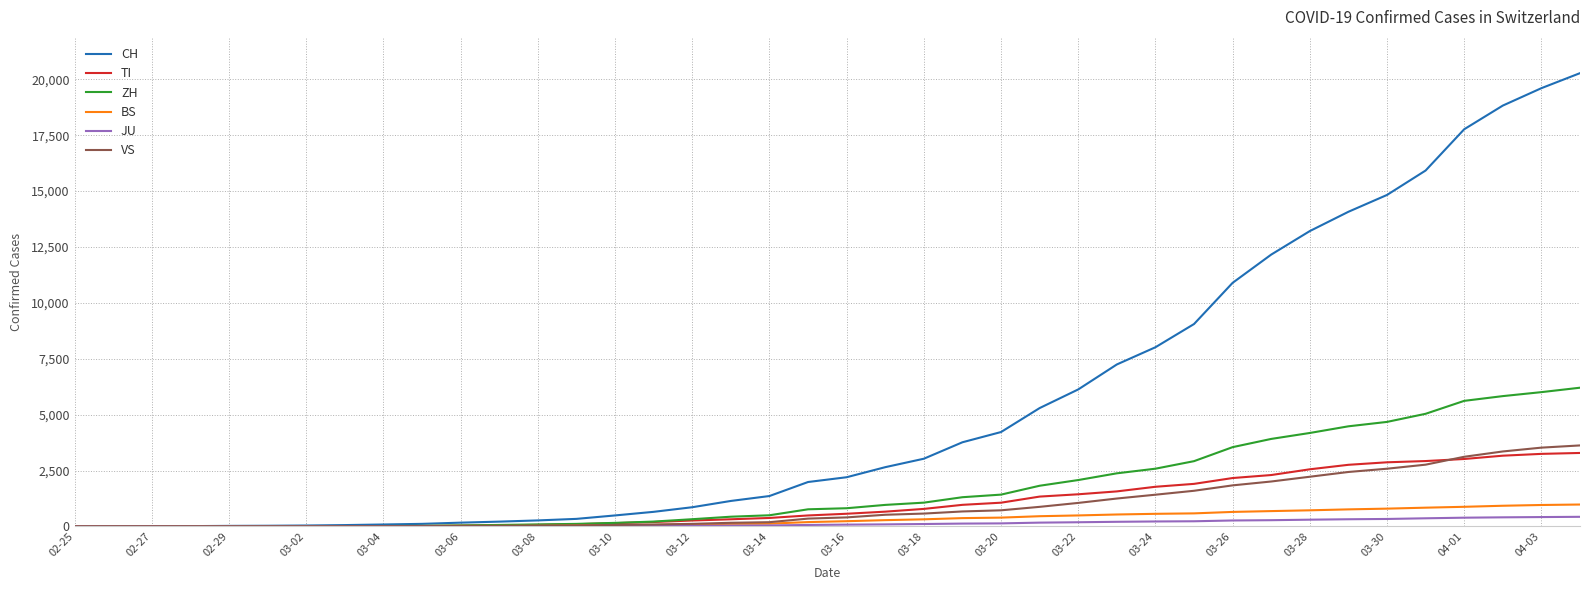

Which series has the largest total across all categories?

CH